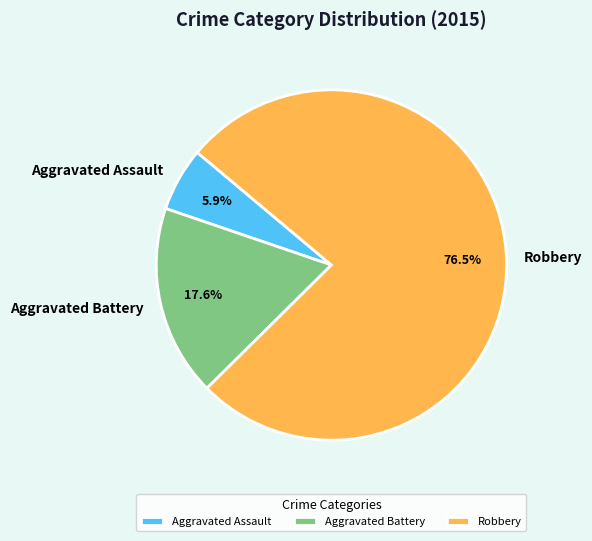

To the nearest percent, what portion does Aggravated Battery represent?

18%